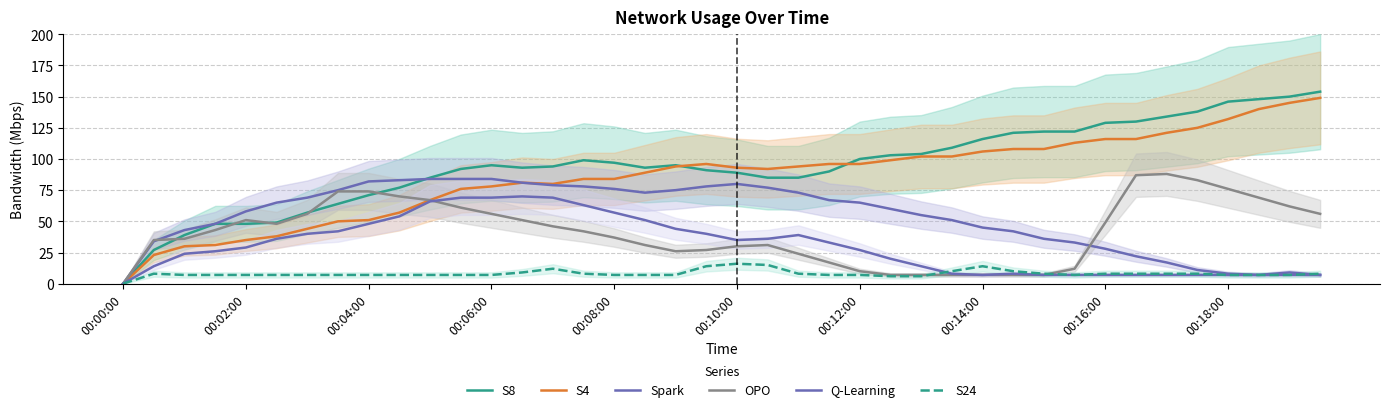

What is the difference between the maximum and minimum values in the OPO series?

88